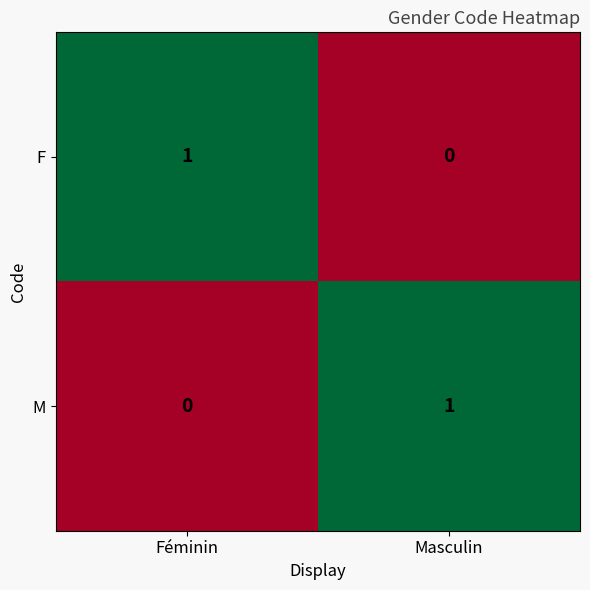

The M series shows -1 at Féminin. True or false?

False